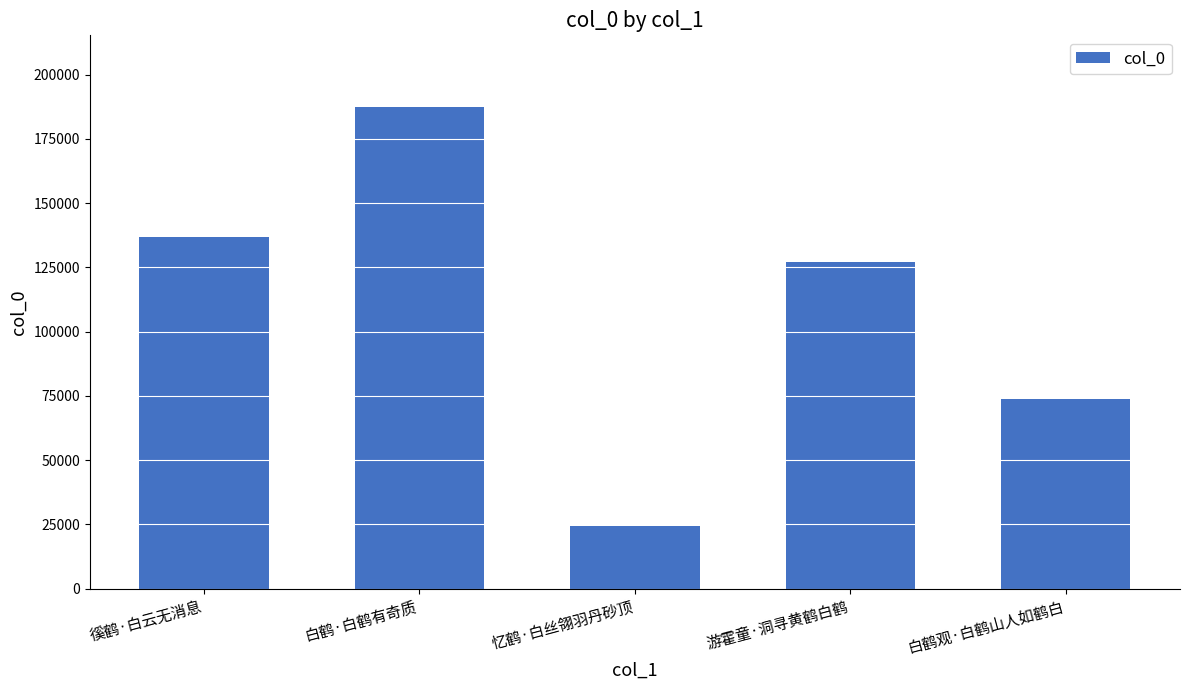

What value does the data have at 白鹤观·白鹤山人如鹤白?

73698